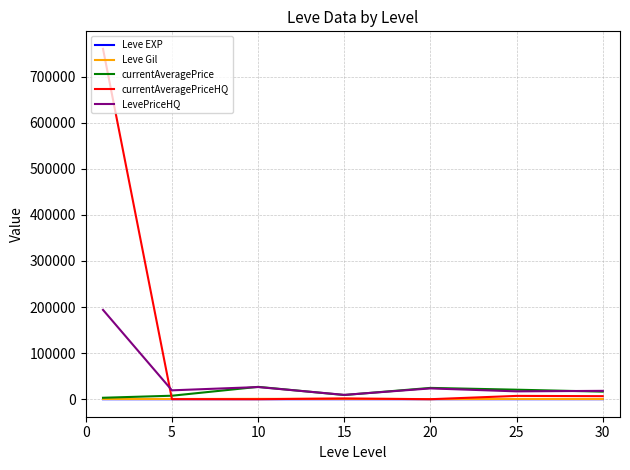

What are all the series names shown in the legend?

Leve EXP, Leve Gil, currentAveragePrice, currentAveragePriceHQ, LevePriceHQ